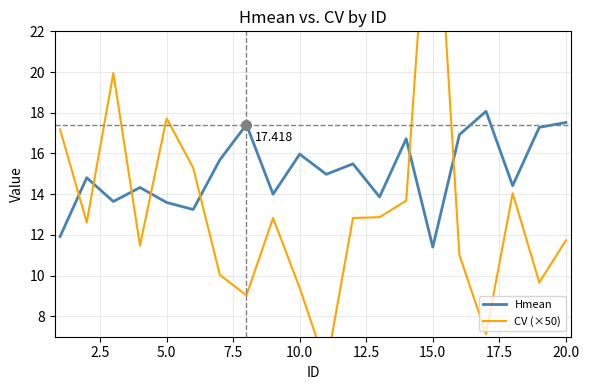

Which category has the lowest value in the Hmean series?

15.0